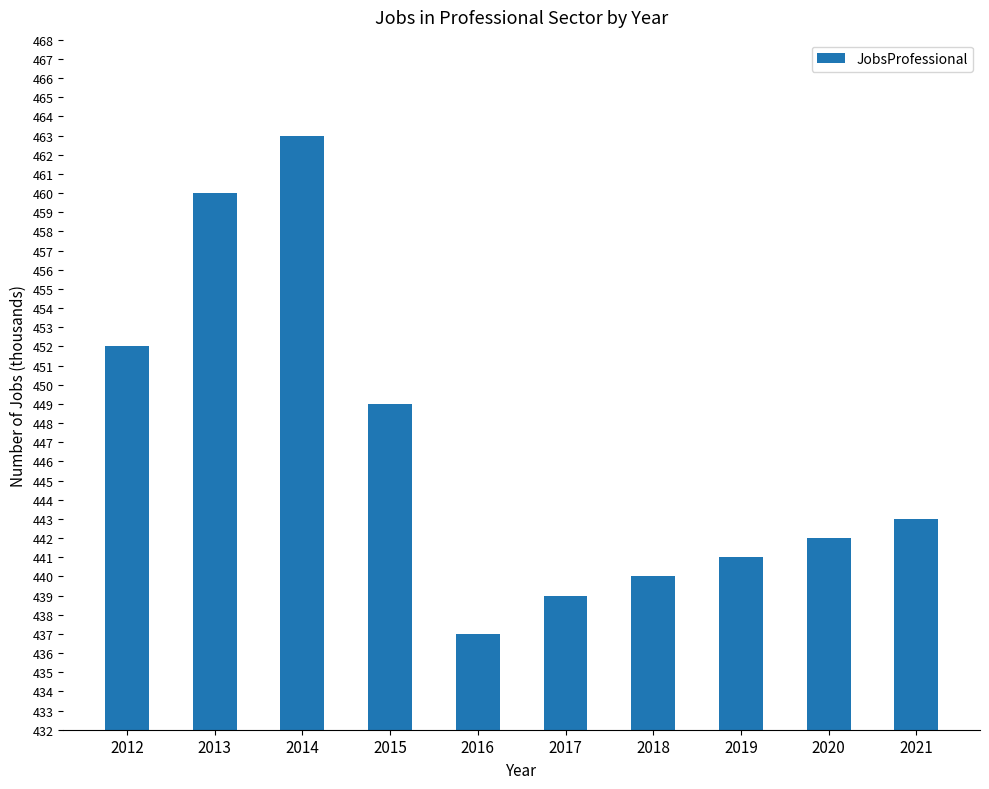

Approximately how many times larger is the value at 2012 compared to 2015?

1.0